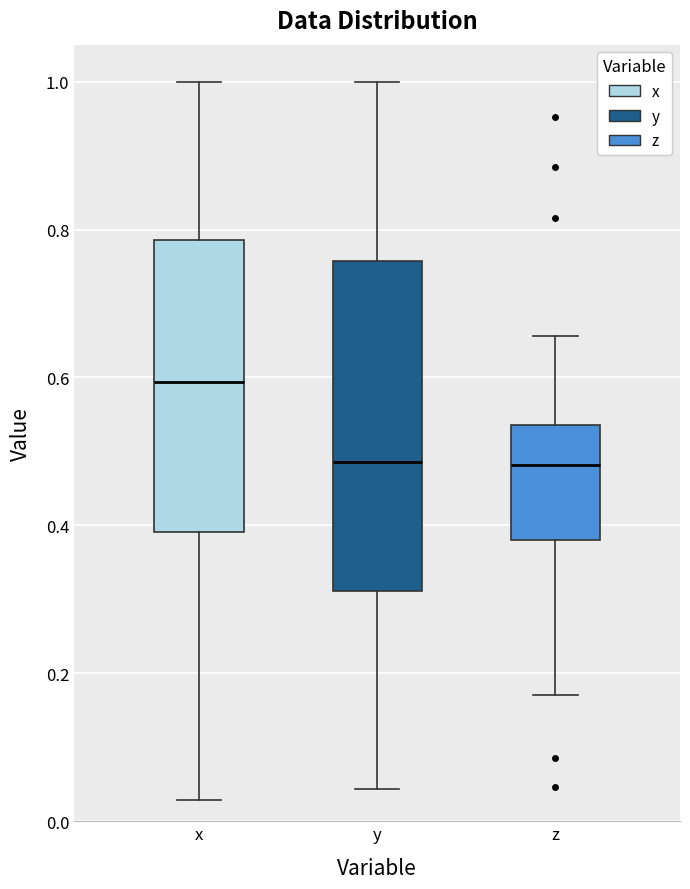

Reading left to right, read every box against the y-axis: the position of its median line, the range the box covers, and the ends of its whiskers. The values are not printed on the chart, so give them approximately, as read against the axis.

x: median 0.60, box 0.40 to 0.78, whiskers 0.02 to 1.00
y: median 0.48, box 0.32 to 0.76, whiskers 0.04 to 1.00
z: median 0.48, box 0.38 to 0.54, whiskers 0.18 to 0.66